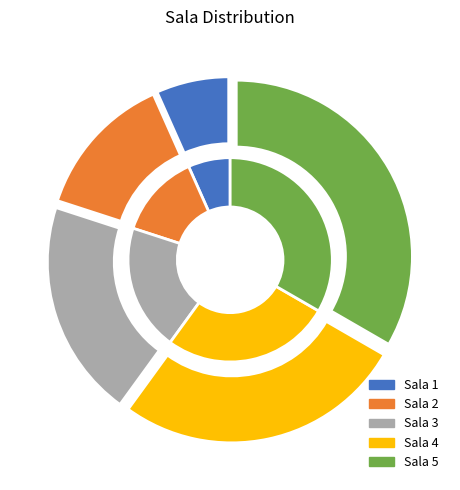

Does Sala 3 account for over 50% of the chart?

No